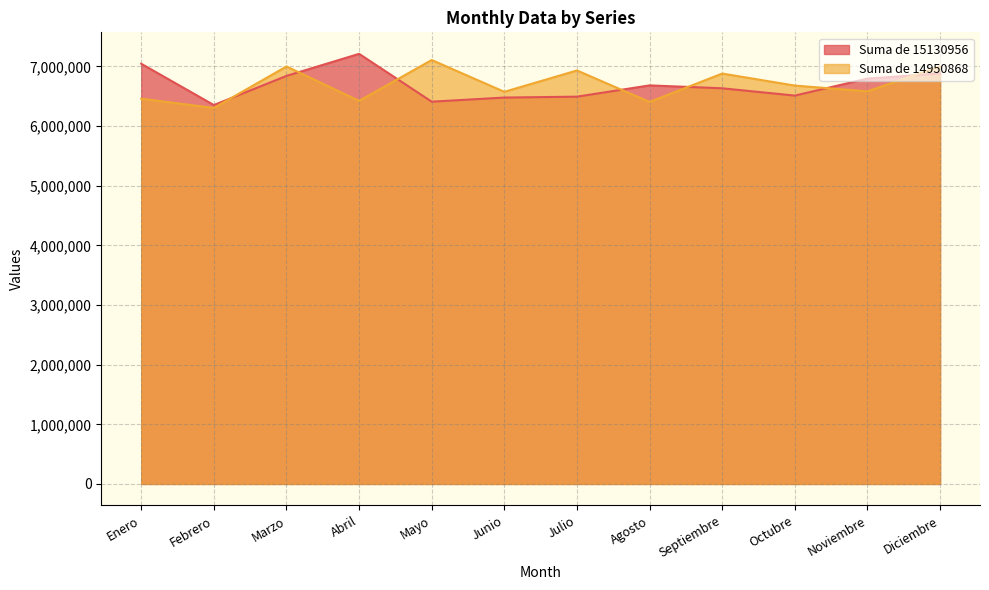

How many interior local valleys does the Suma de 14950868 series have?

5